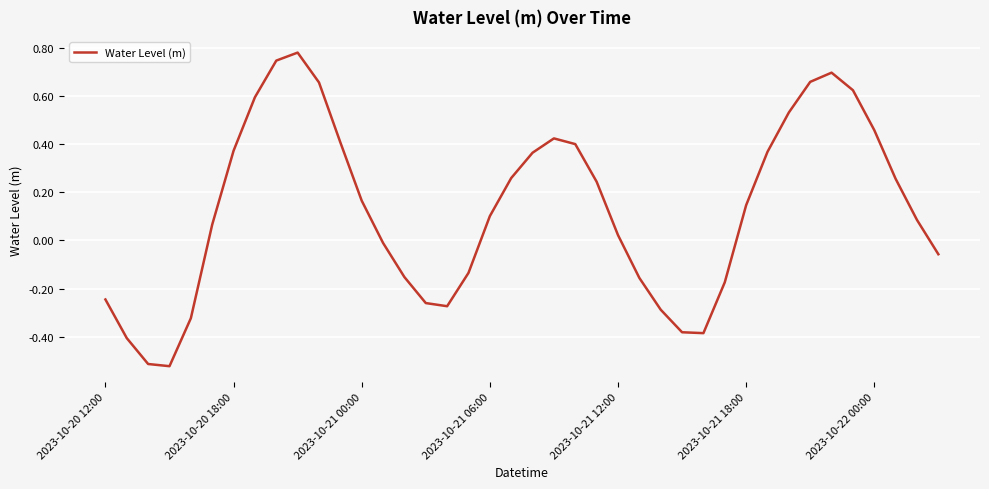

How many lines are shown in the chart?

1